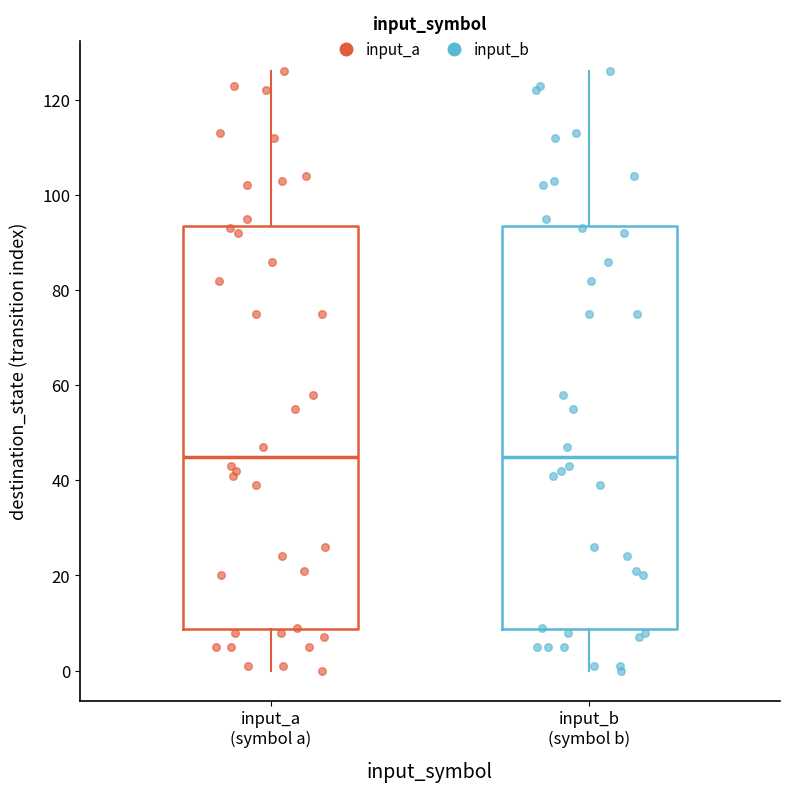

Reading left to right, read every box against the y-axis: the position of its median line, the range the box covers, and the ends of its whiskers. The values are not printed on the chart, so give them approximately, as read against the axis.

input_a (symbol a): median 46, box 8 to 94, whiskers 0 to 126
input_b (symbol b): median 46, box 8 to 94, whiskers 0 to 126